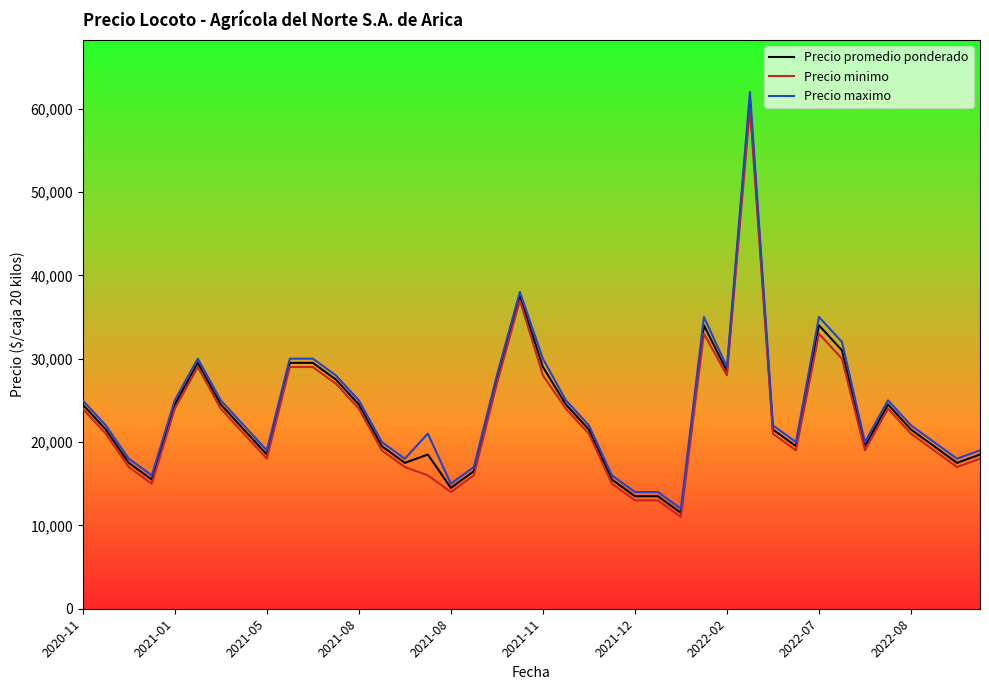

What is the greatest value displayed?

62000